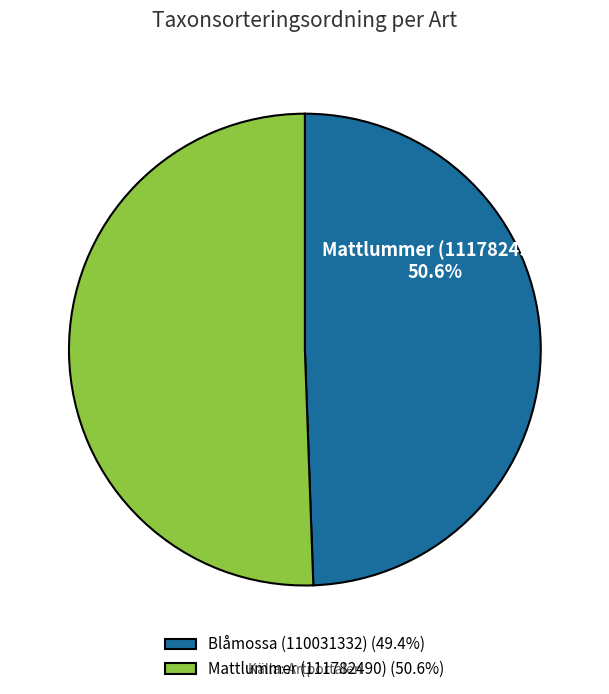

Which slice is the smallest?

Blåmossa (110031332)